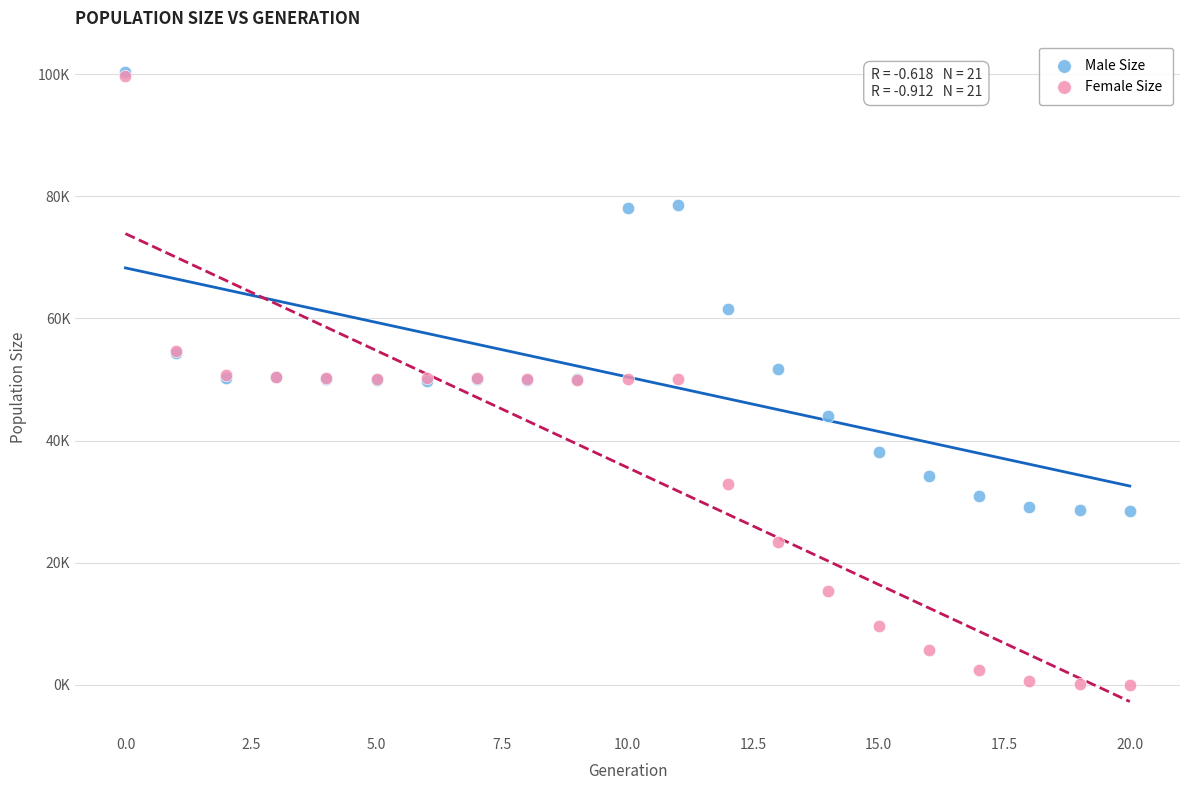

What are all the series names shown in the legend?

Male Size, Female Size